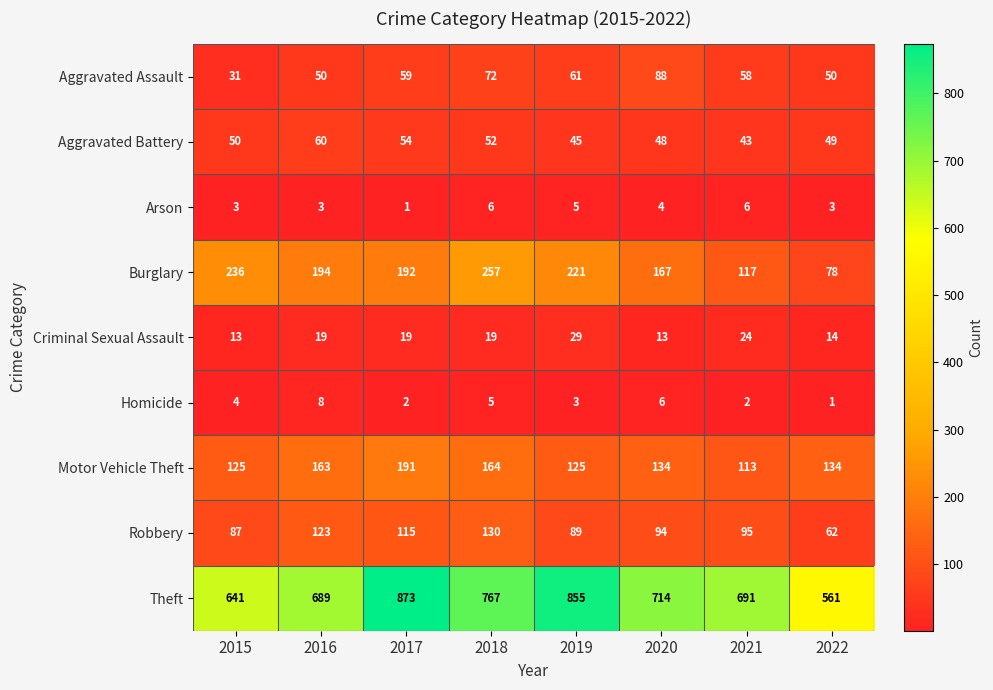

What is the difference between the Theft values at 2016 and 2015?

48